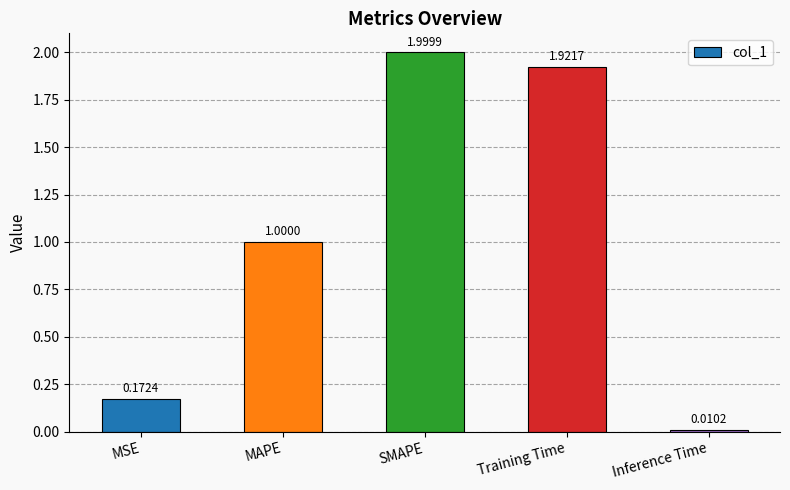

The chart shows a value of 2.9 at Training Time. True or false?

False